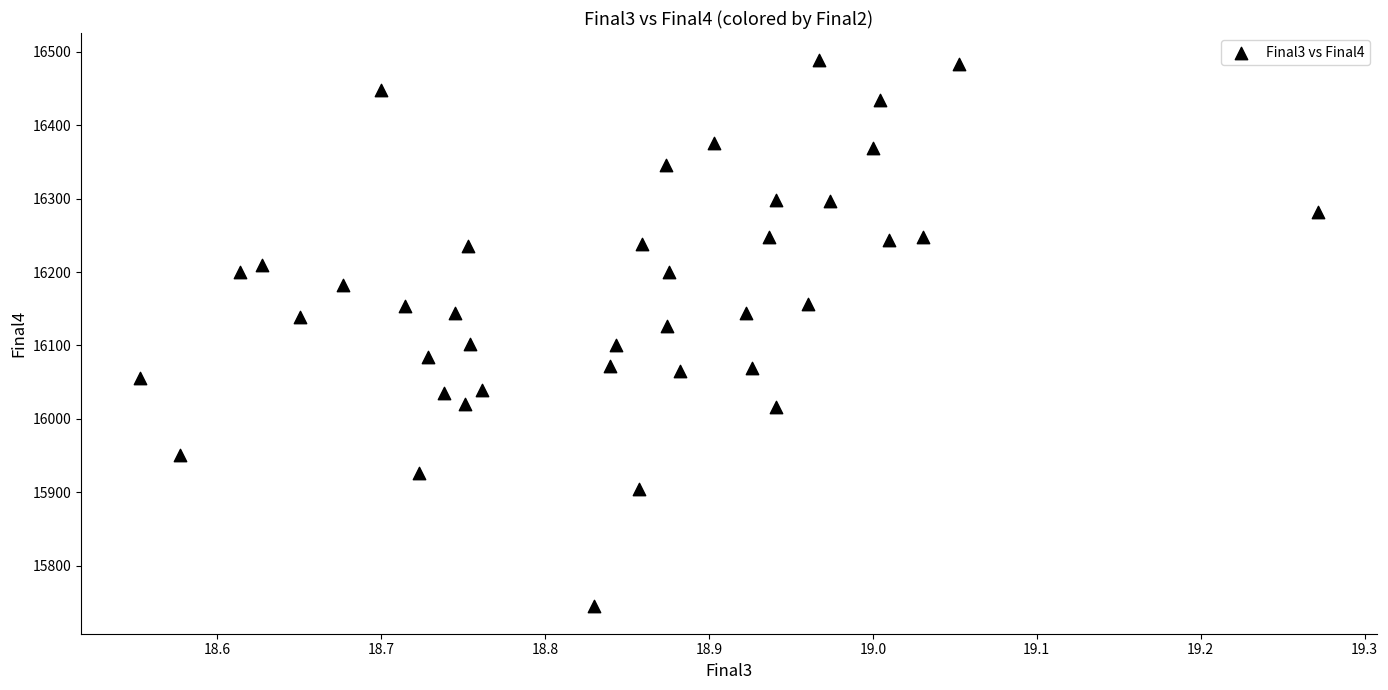

What is the range of Y values (max minus min)?

743